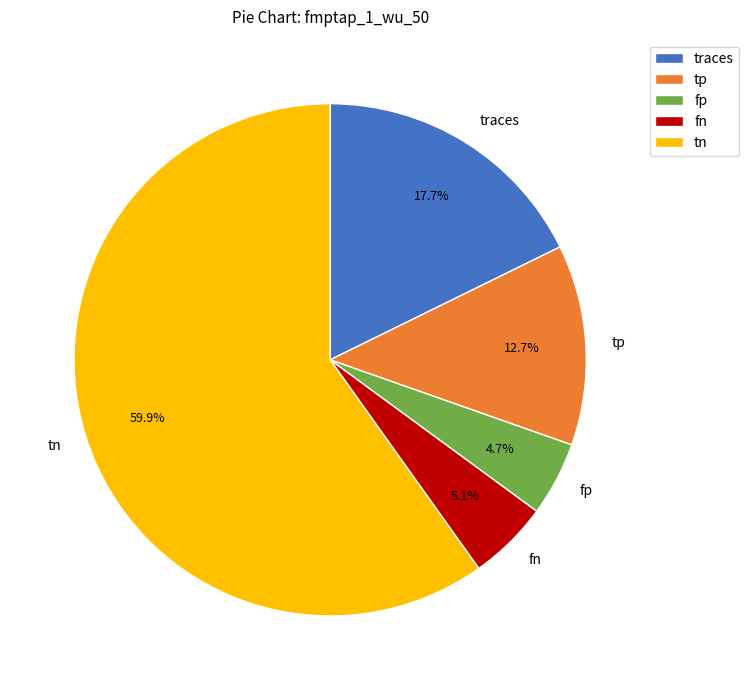

To the nearest percent, what is the combined percentage of tn and traces?

78%